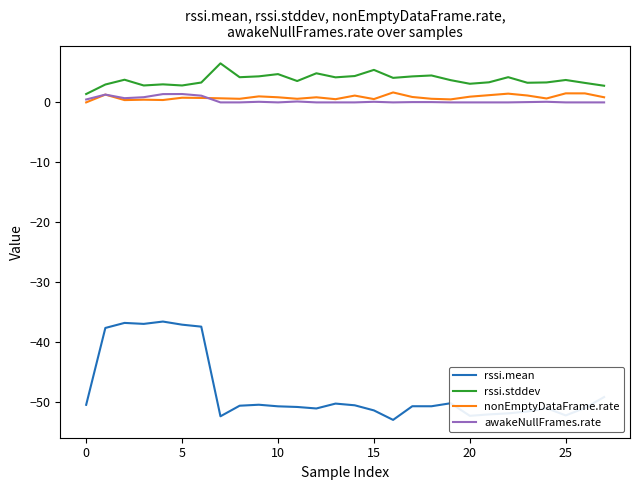

What is the maximum value for rssi.mean?

-36.6